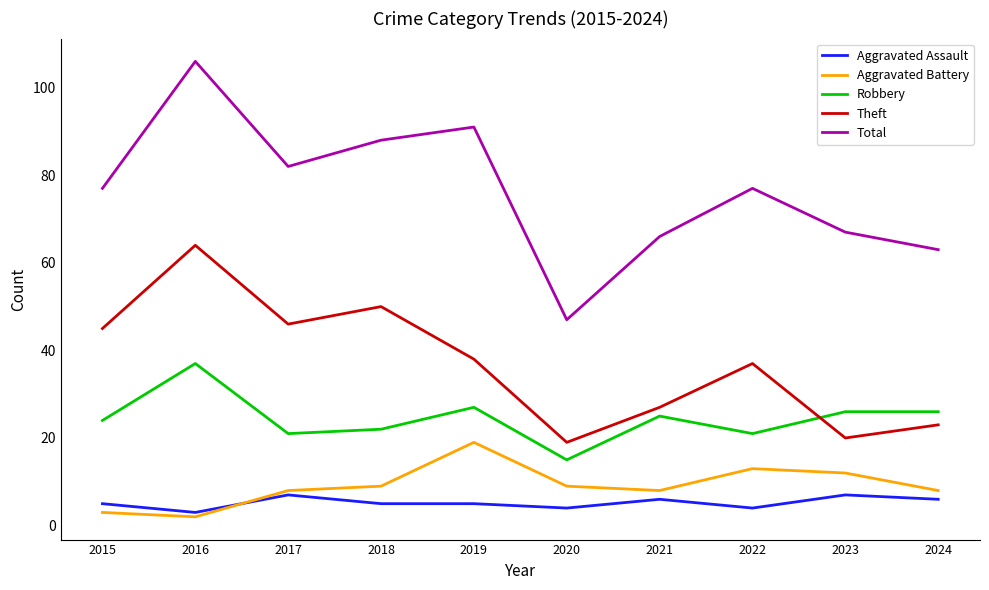

Which category has the highest value in the Aggravated Battery series?

2019